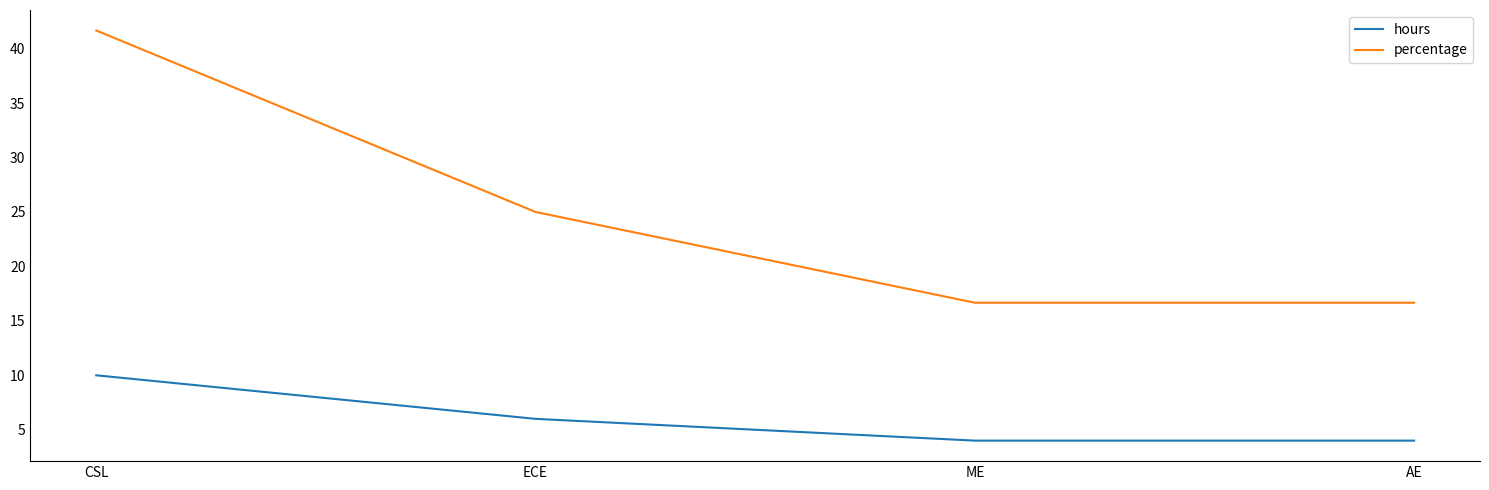

Reading left to right, transcribe all the data shown in this chart.

hours: 10.0	6.0	4.0	4.0
percentage: 41.7	25.0	16.7	16.7